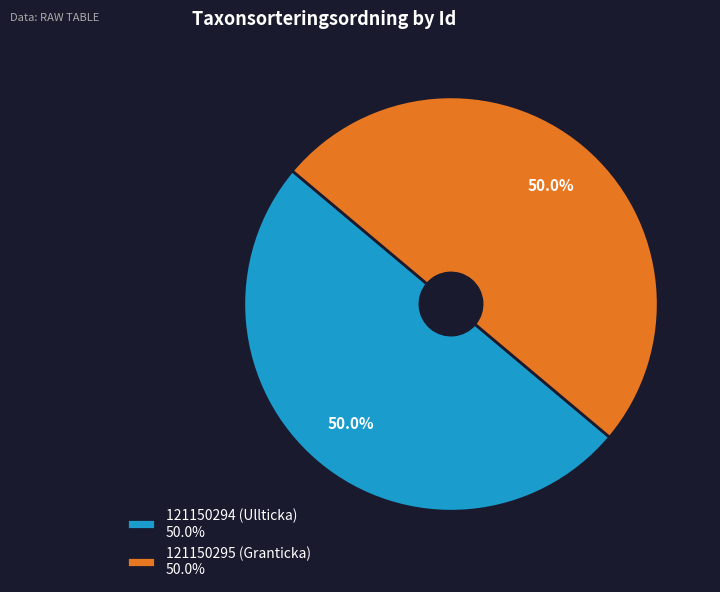

How much of the chart is everything except 121150295 (Granticka) 50.0%?

50.0%